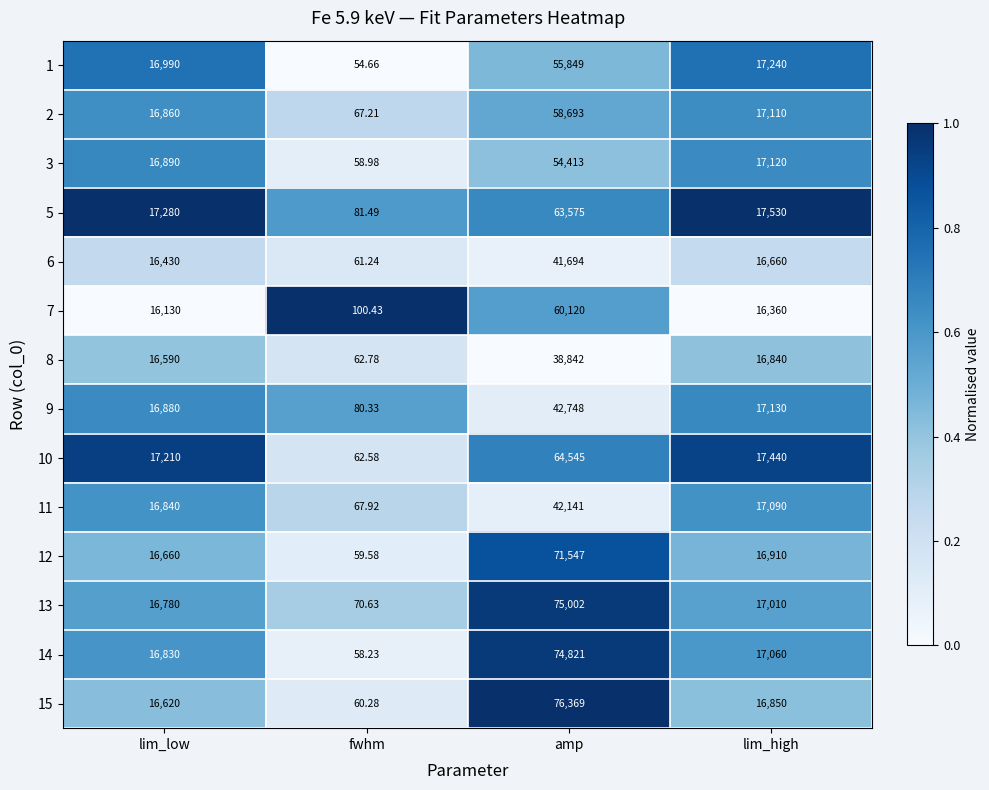

Is the value of 8 at fwhm greater than the value of 10 at fwhm?

Yes